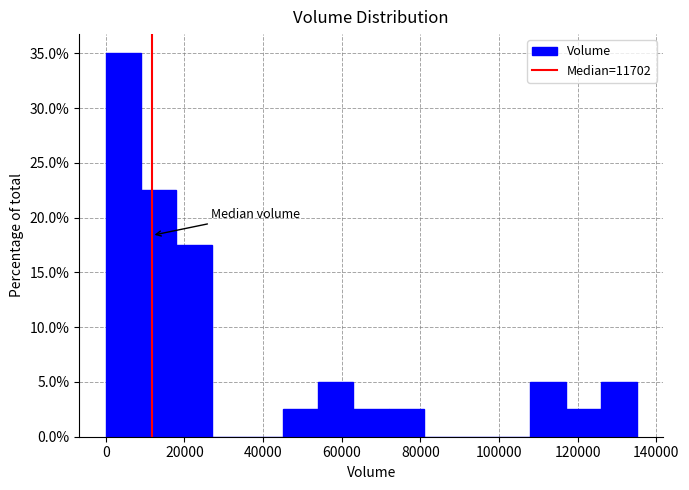

Which range on the x-axis has the tallest bar?

0 to 8000